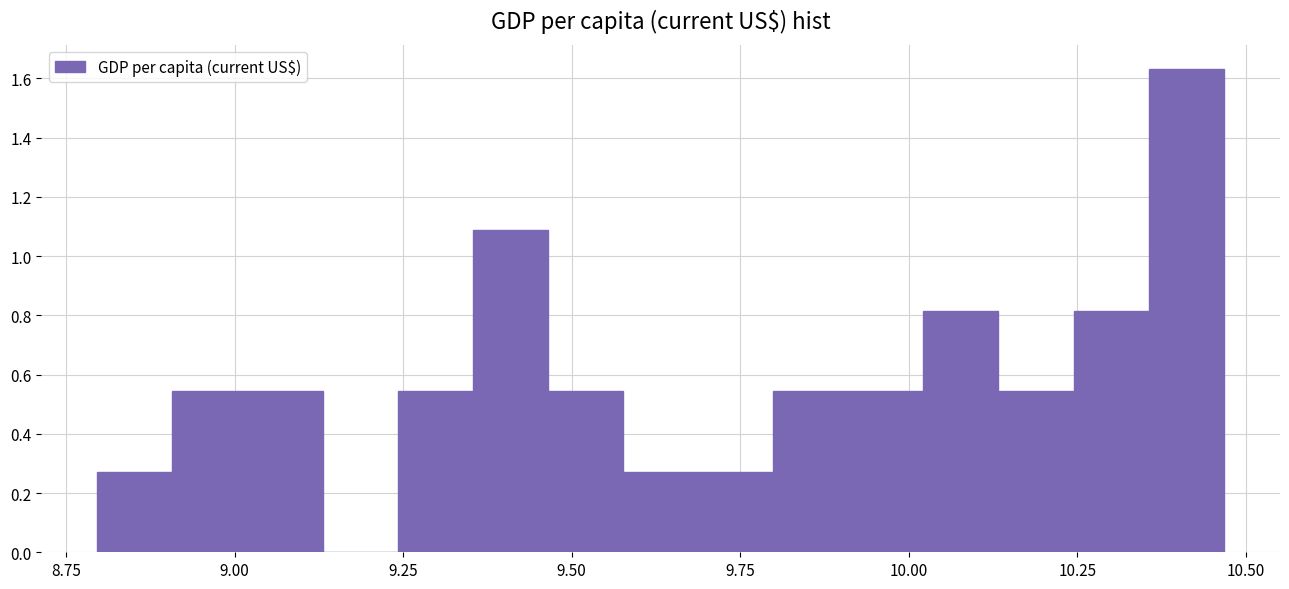

Read against the x-axis, roughly where is the centre of the tallest bar?

10.40